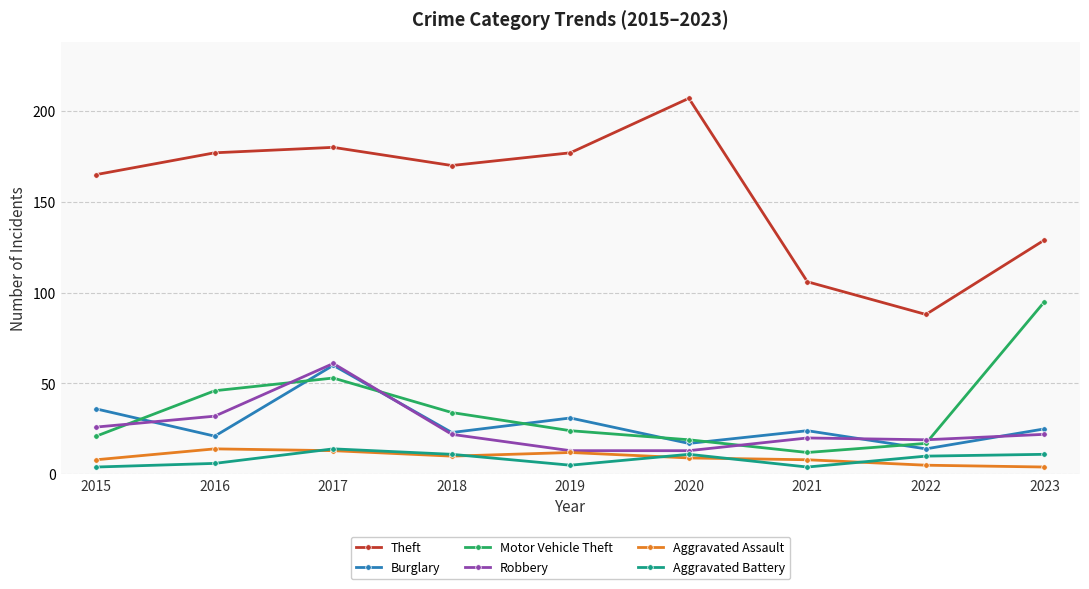

Which series has the largest total across all categories?

Theft